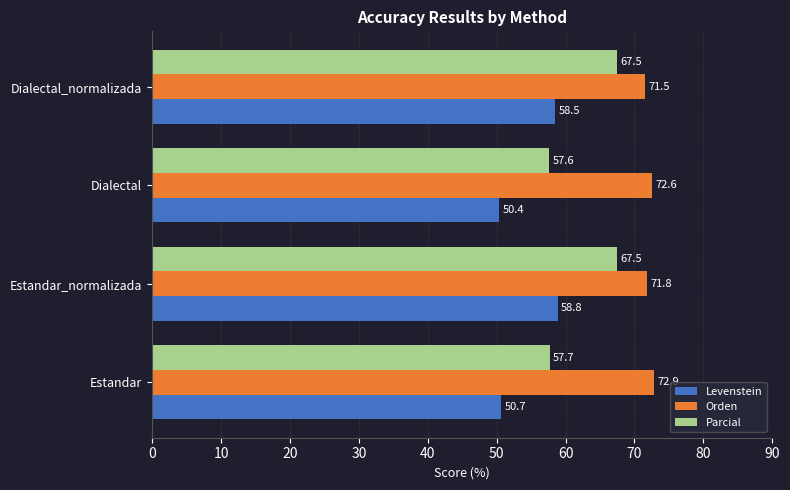

What is the difference between the maximum and minimum values in the Levenstein series?

8.4